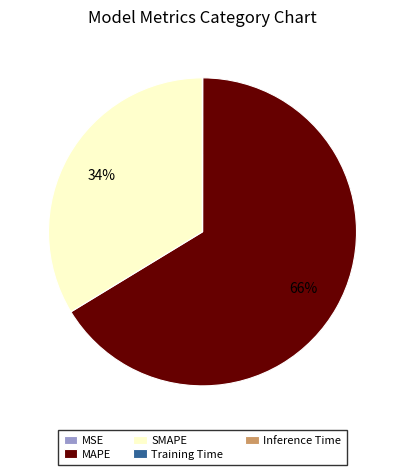

To the nearest percent, what is the difference between the largest and smallest slice percentages?

66%